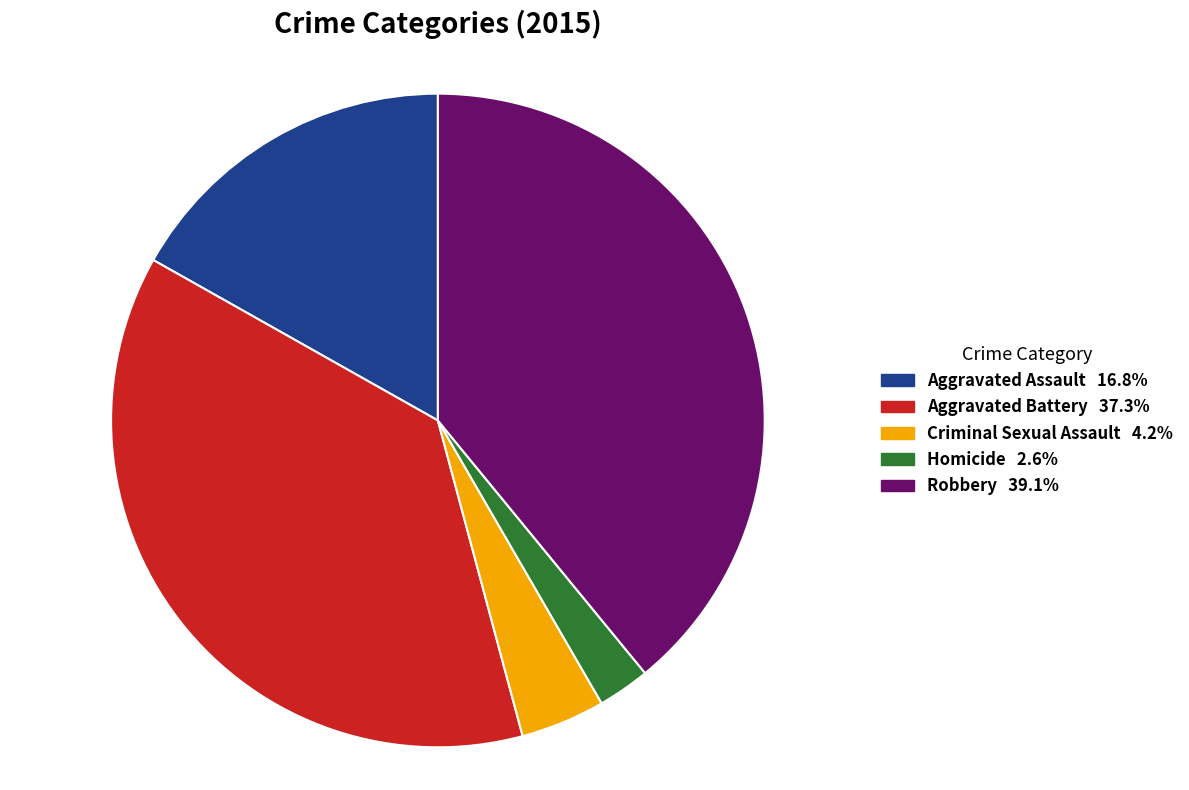

Which has a higher value, Homicide or Aggravated Assault?

Aggravated Assault